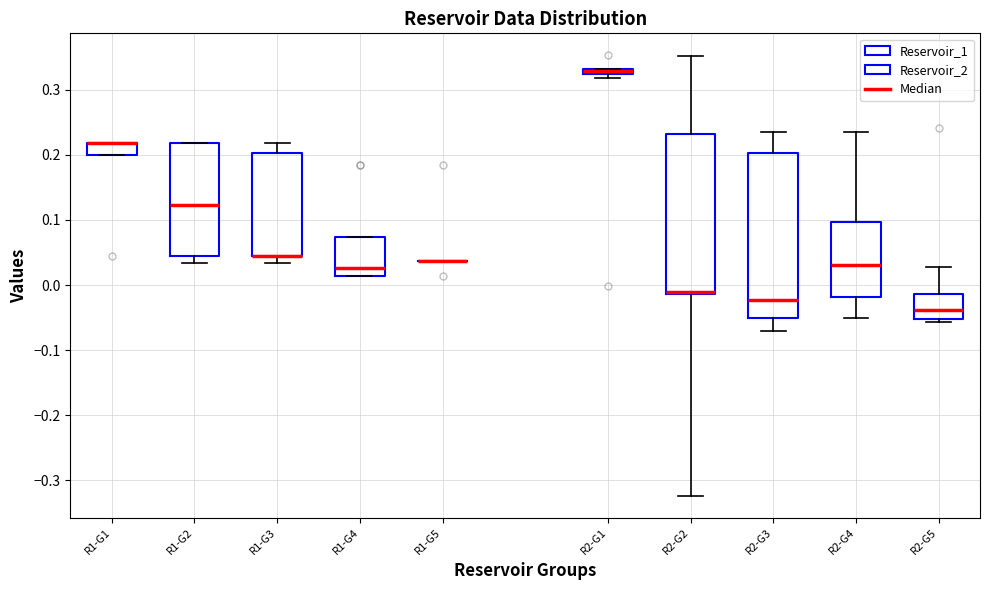

Where is the lower edge of the box for R2-G1 on the y-axis? The values are not printed on the chart, so give them approximately, as read against the axis.

0.32